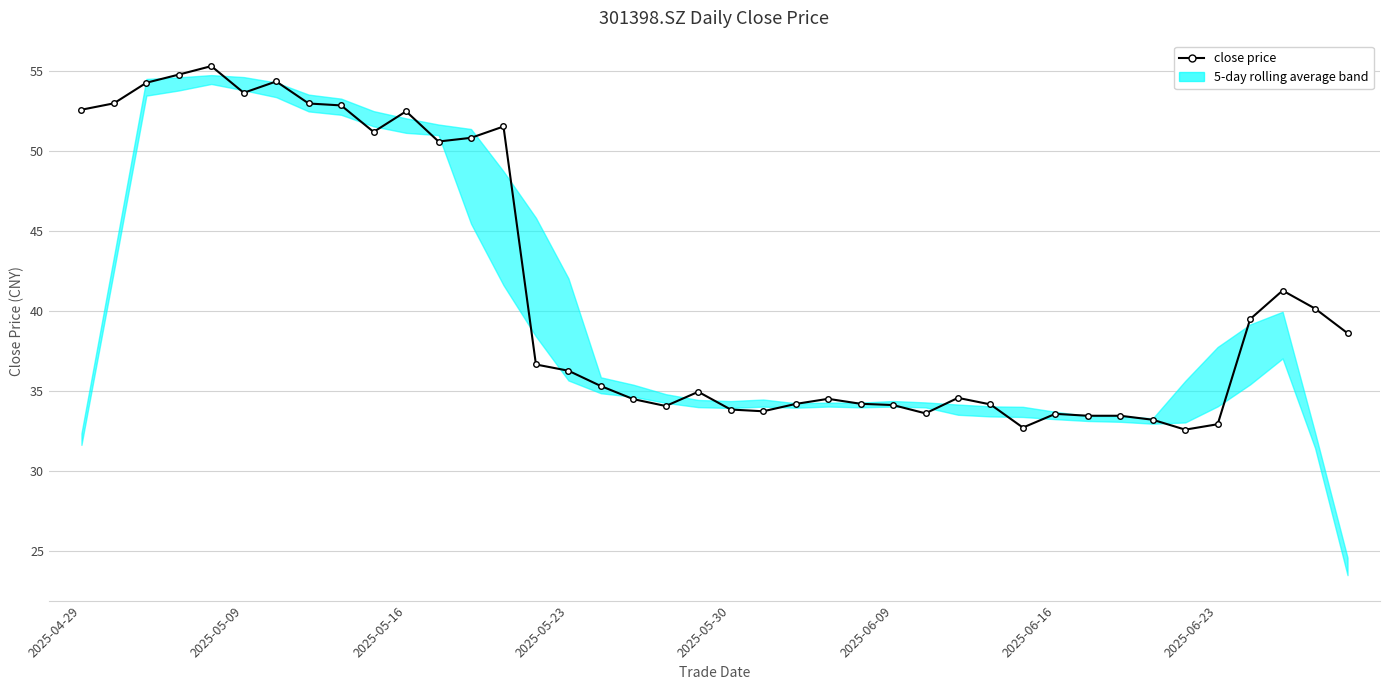

How many values are below 36?

20